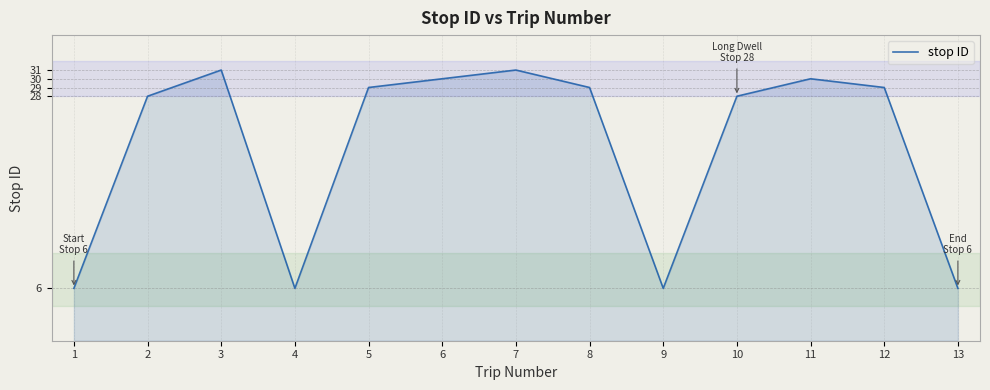

Is it true that the value at 6 is 51?

False